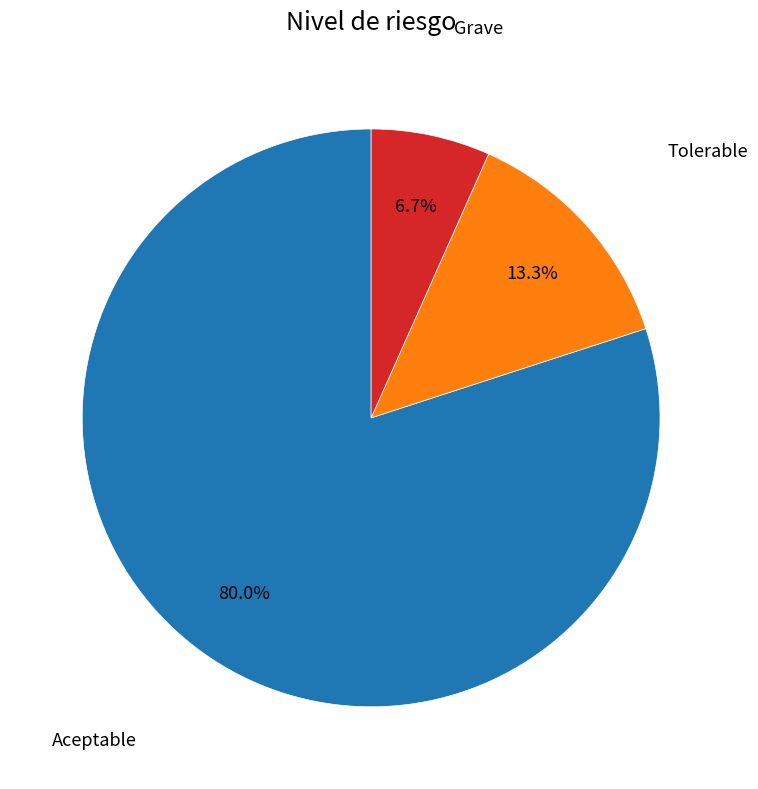

Is there any slice that represents more than half of the pie?

Yes